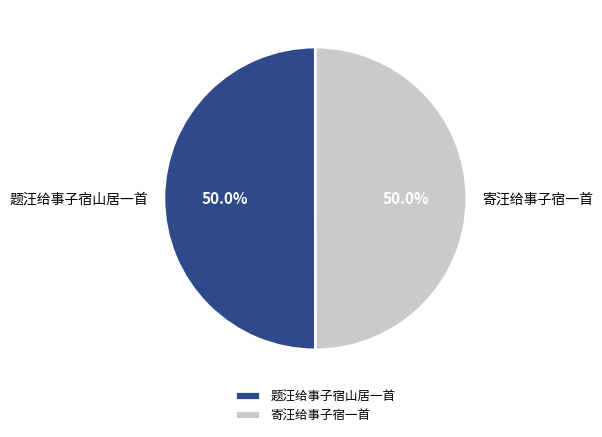

To the nearest percent, what is the average slice percentage?

50%